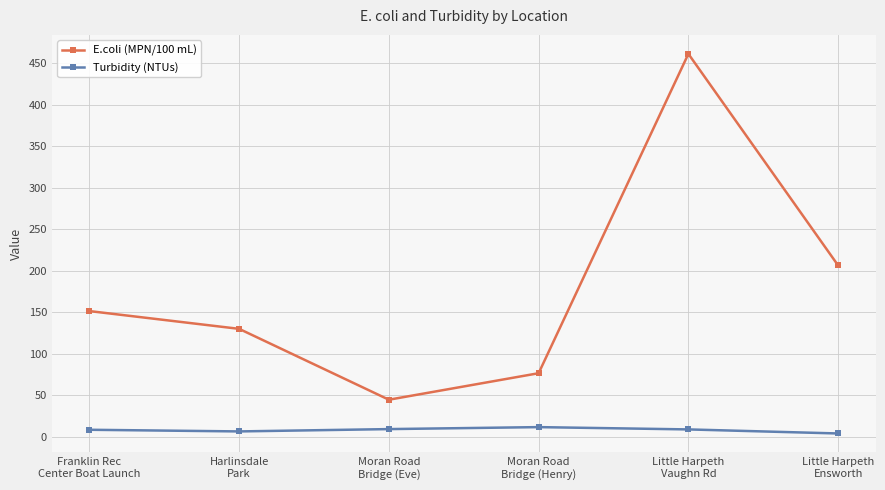

True or false: Turbidity (NTUs) has more than 2 interior local peaks.

False